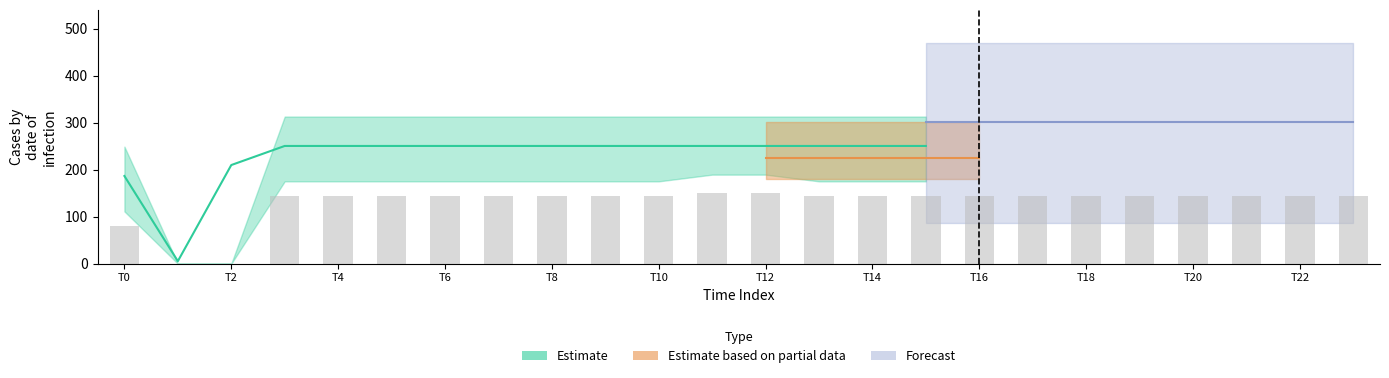

What is the spread (max minus min) of values at 15?

199.7